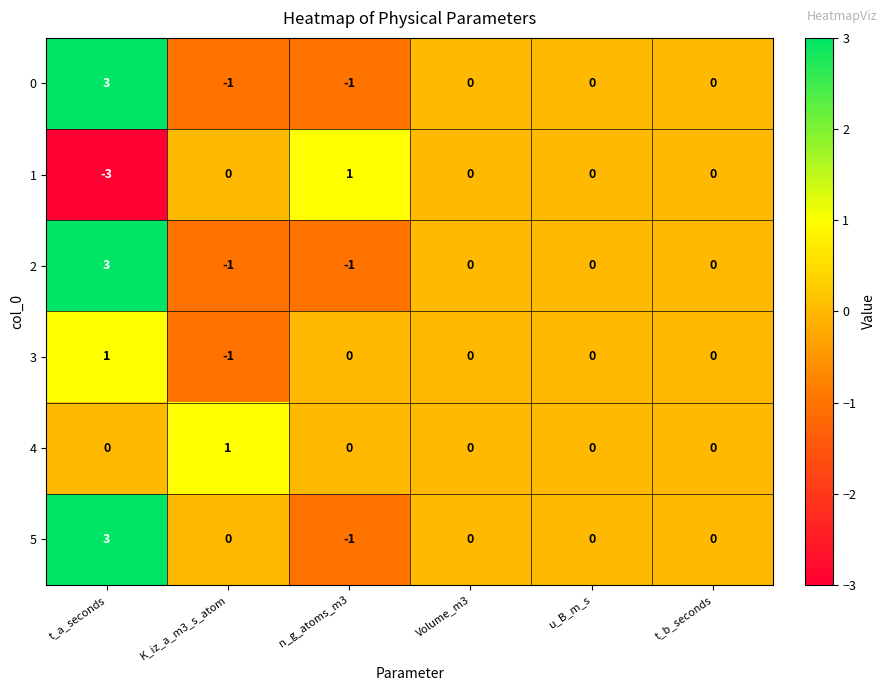

The value of 3 at n_g_atoms_m3 is 1. True or false?

False